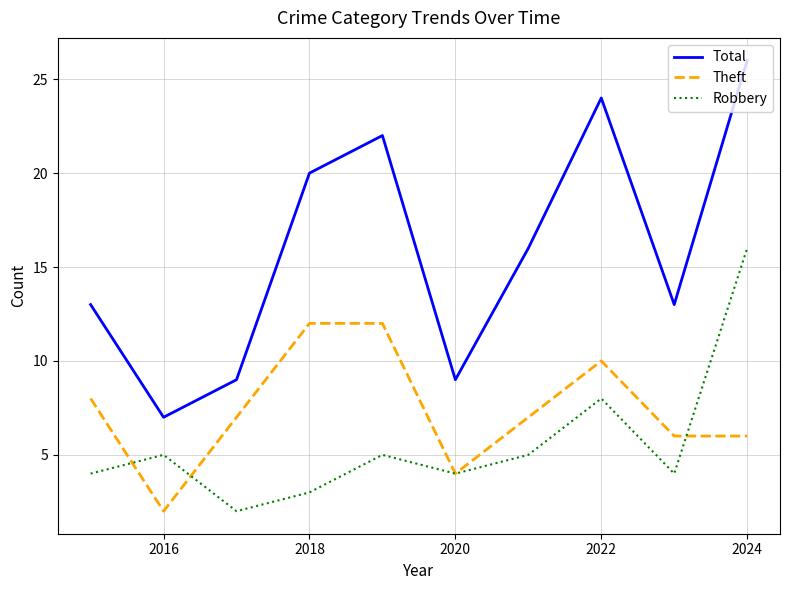

How many interior local peaks does the Total series have?

2